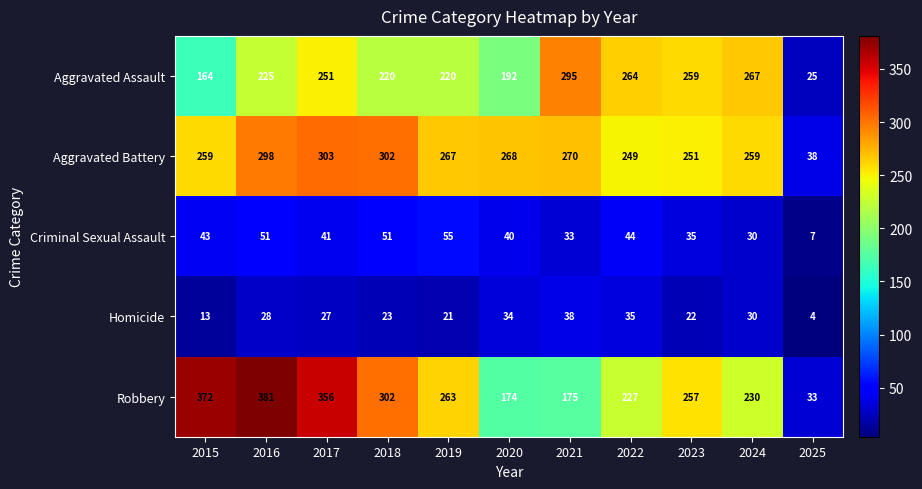

Rank the series at 2015 from lowest to highest value.

Homicide, Criminal Sexual Assault, Aggravated Assault, Aggravated Battery, Robbery